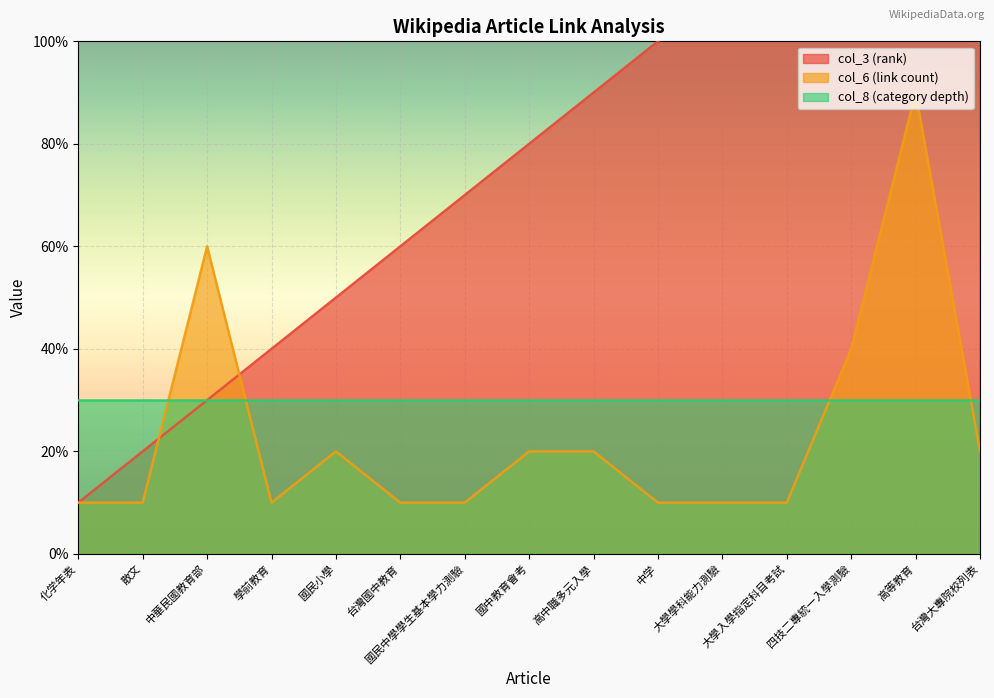

List the labels in order of col_6 (link count) value, largest first.

高等教育, 中華民國教育部, 四技二專統一入學測驗, 國民小學, 國中教育會考, 高中職多元入學, 台灣大專院校列表, 化学年表, 散文, 學前教育, 台灣國中教育, 國民中學學生基本學力測驗, 中学, 大學學科能力測驗, 大學入學指定科目考試